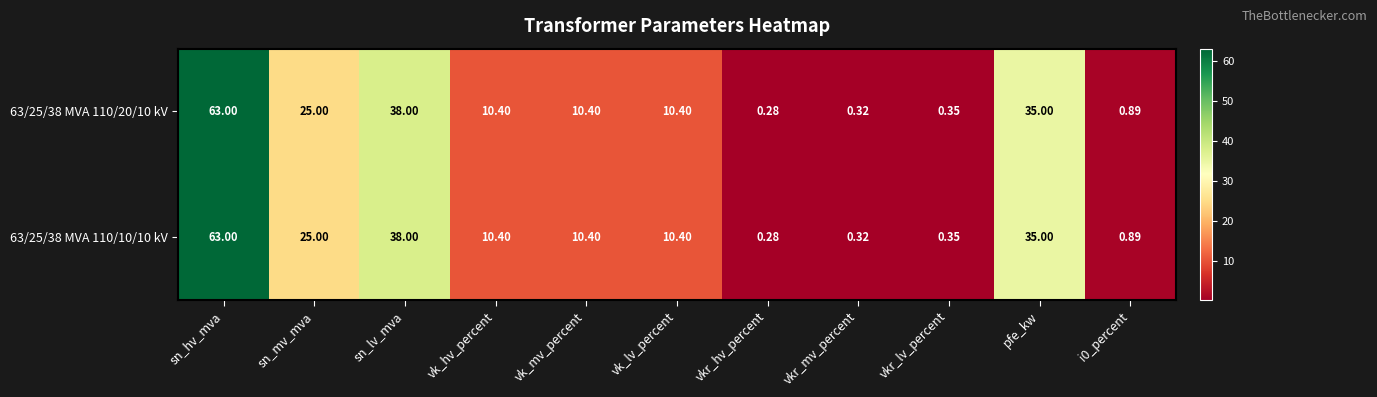

Is the value of 63/25/38 MVA 110/10/10 kV at pfe_kw greater than the value of 63/25/38 MVA 110/20/10 kV at i0_percent?

Yes